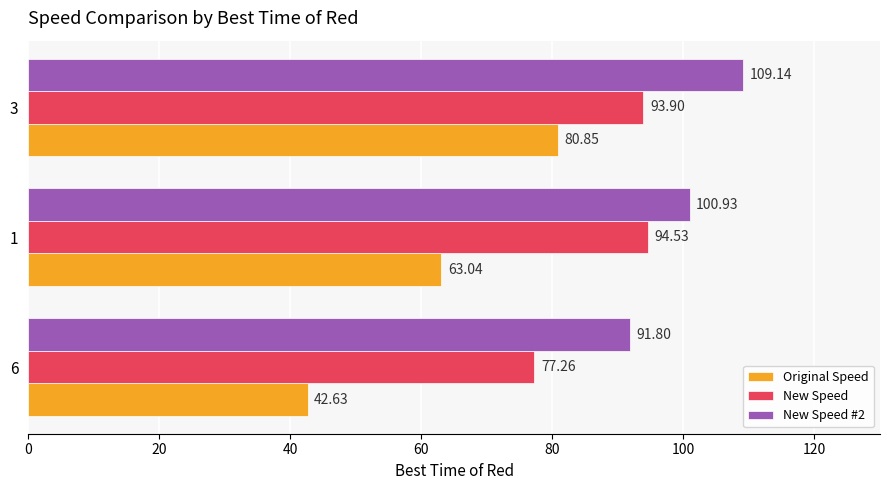

At 3, list the series in order from smallest to largest.

Original Speed, New Speed, New Speed #2